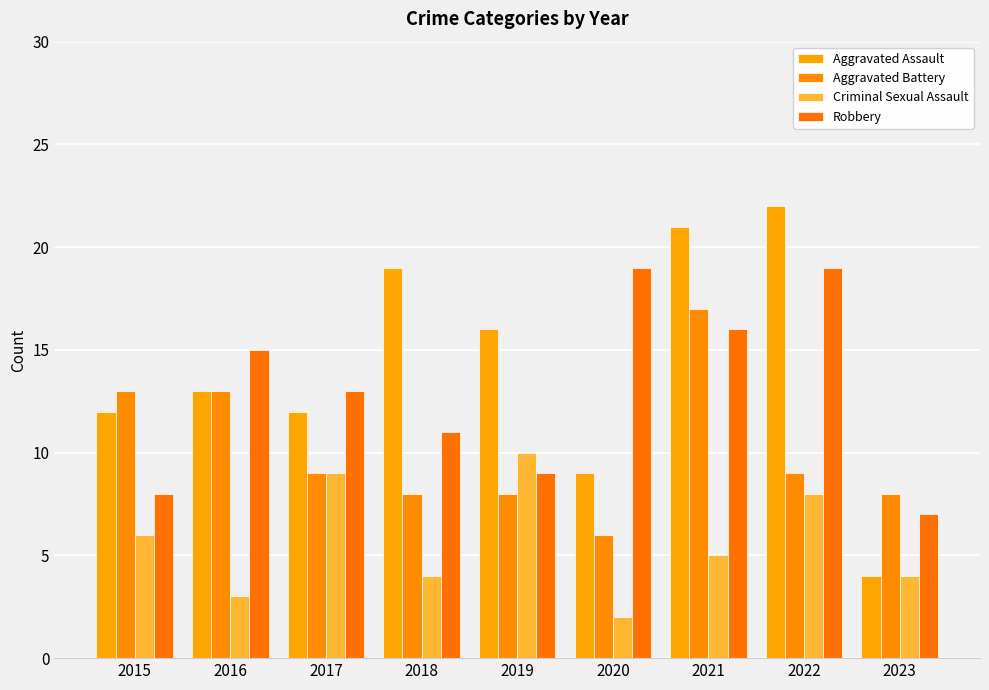

At how many categories does at least one series exceed 13?

6